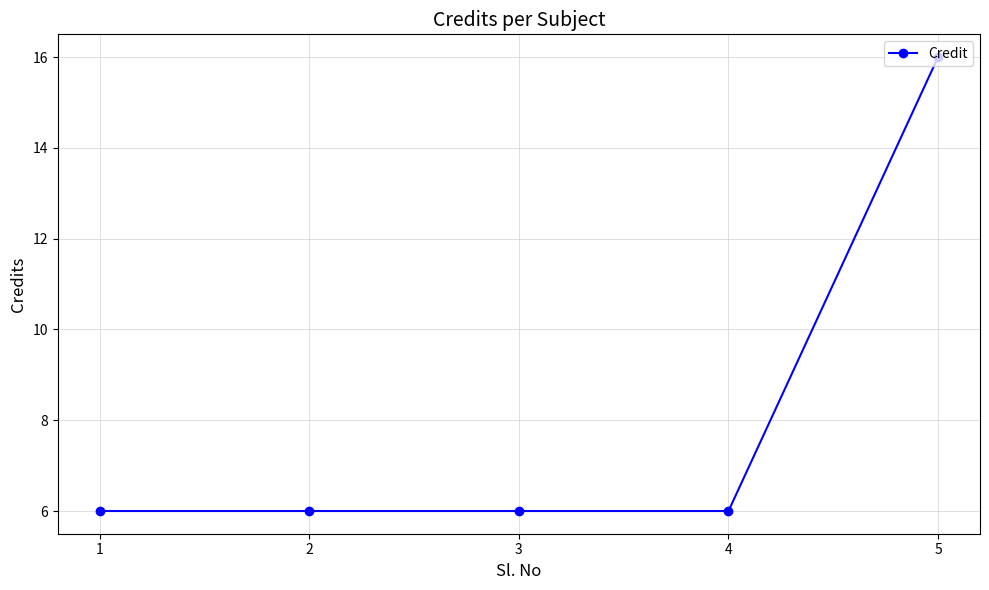

What is the ratio of the value at 3 to the value at 1?

1.0